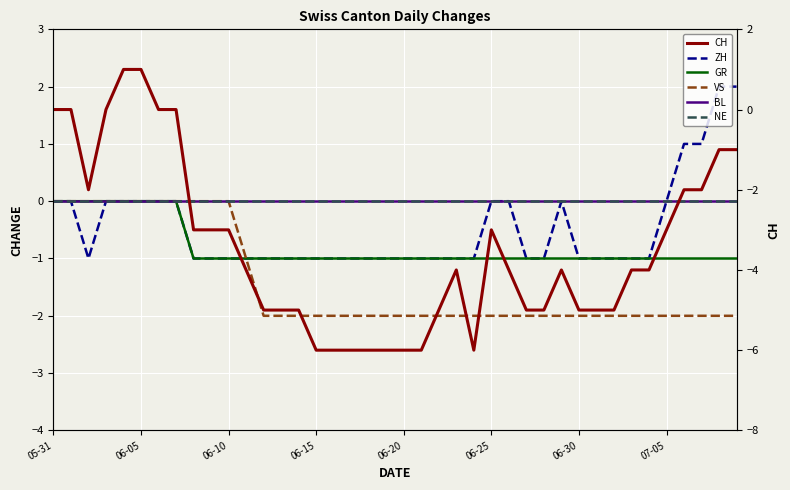

What is the difference between the highest and lowest values at 06-25?

3